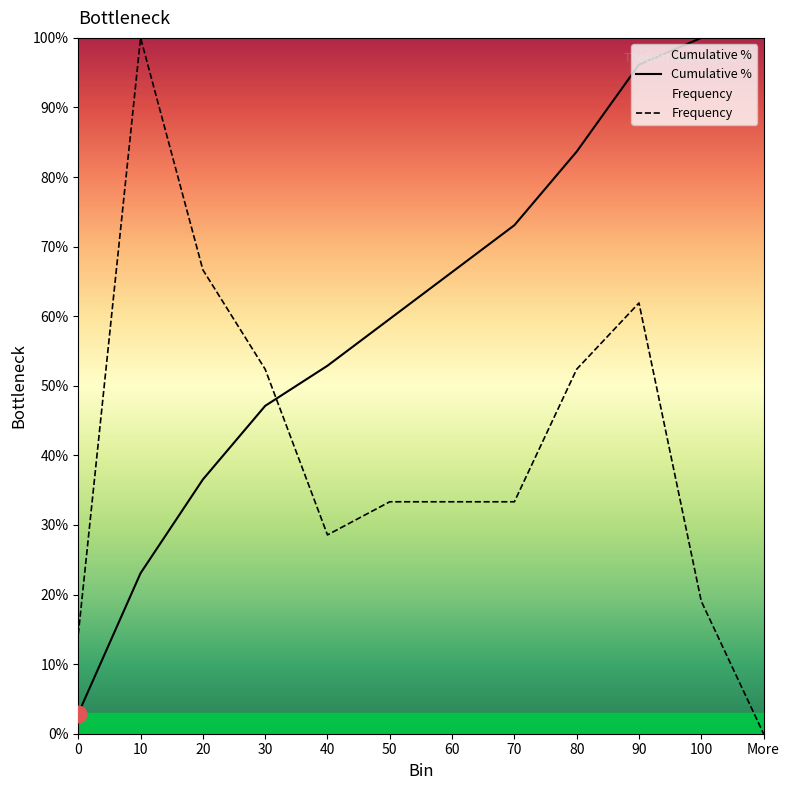

Between 20 and 50, which series saw the biggest shift?

Frequency